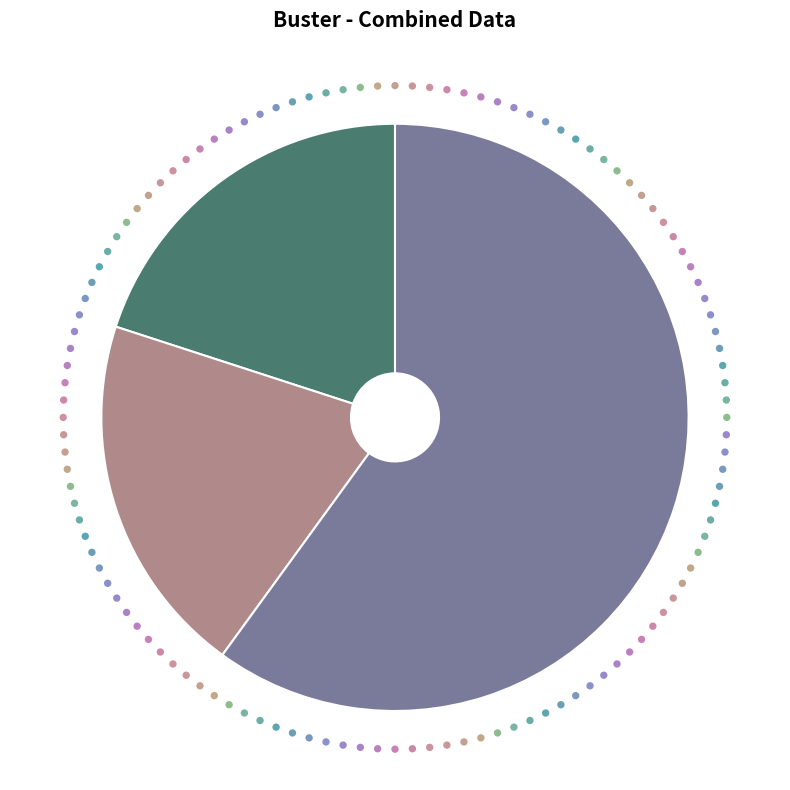

What is the ratio of the value at Robbery to the value at Criminal Sexual Assault?

3.0